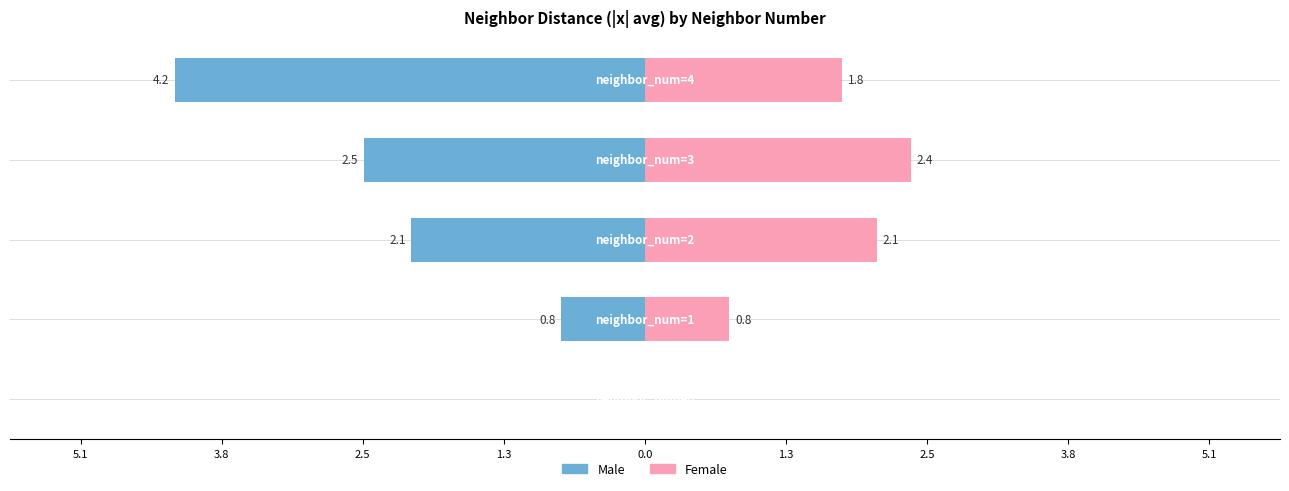

How many data points in Female are less than 1?

2